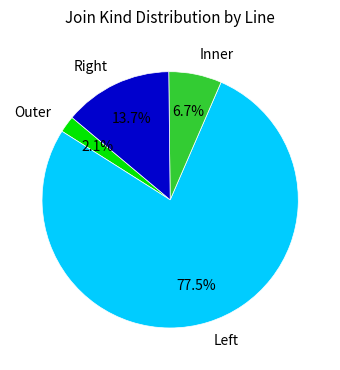

Is there a majority slice in this chart?

Yes